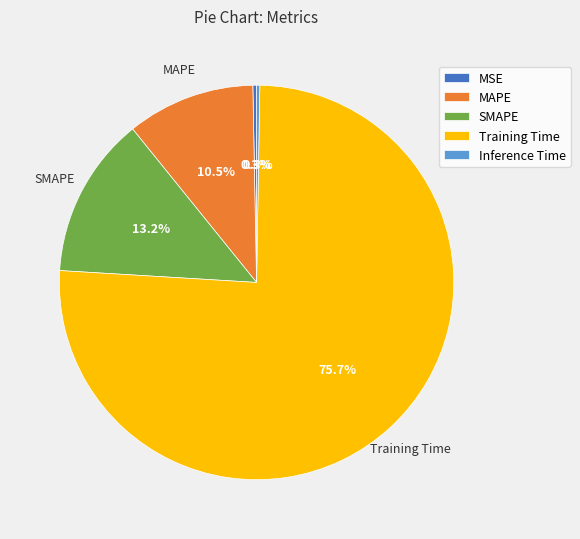

Is the sum of SMAPE and MAPE greater than half?

No